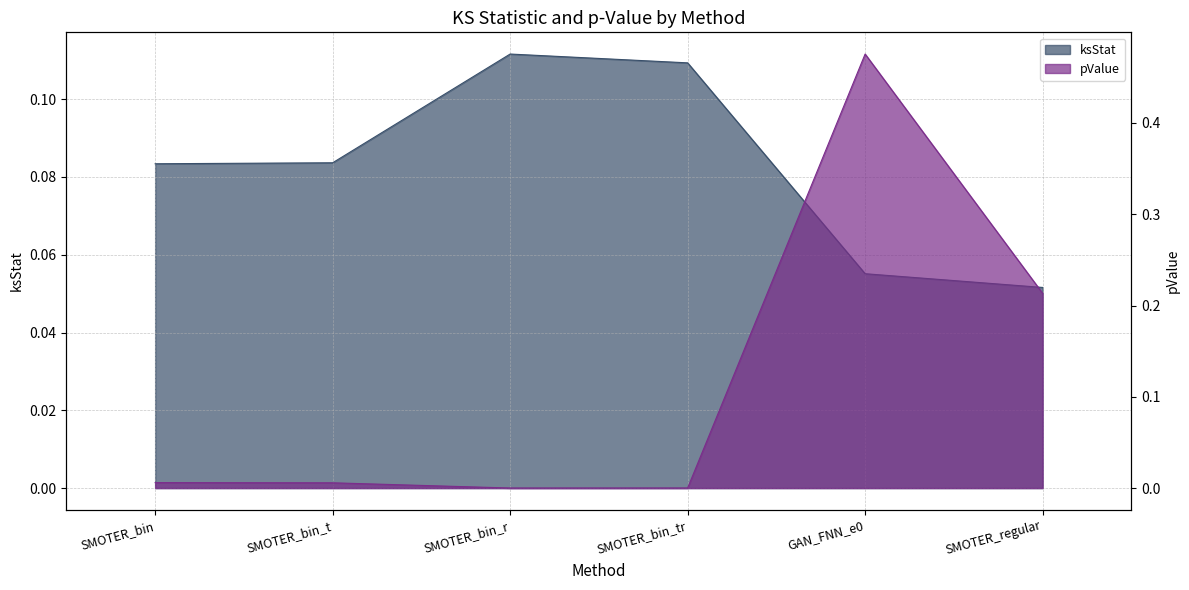

After their last crossing, which series has the higher values: ksStat or pValue?

pValue